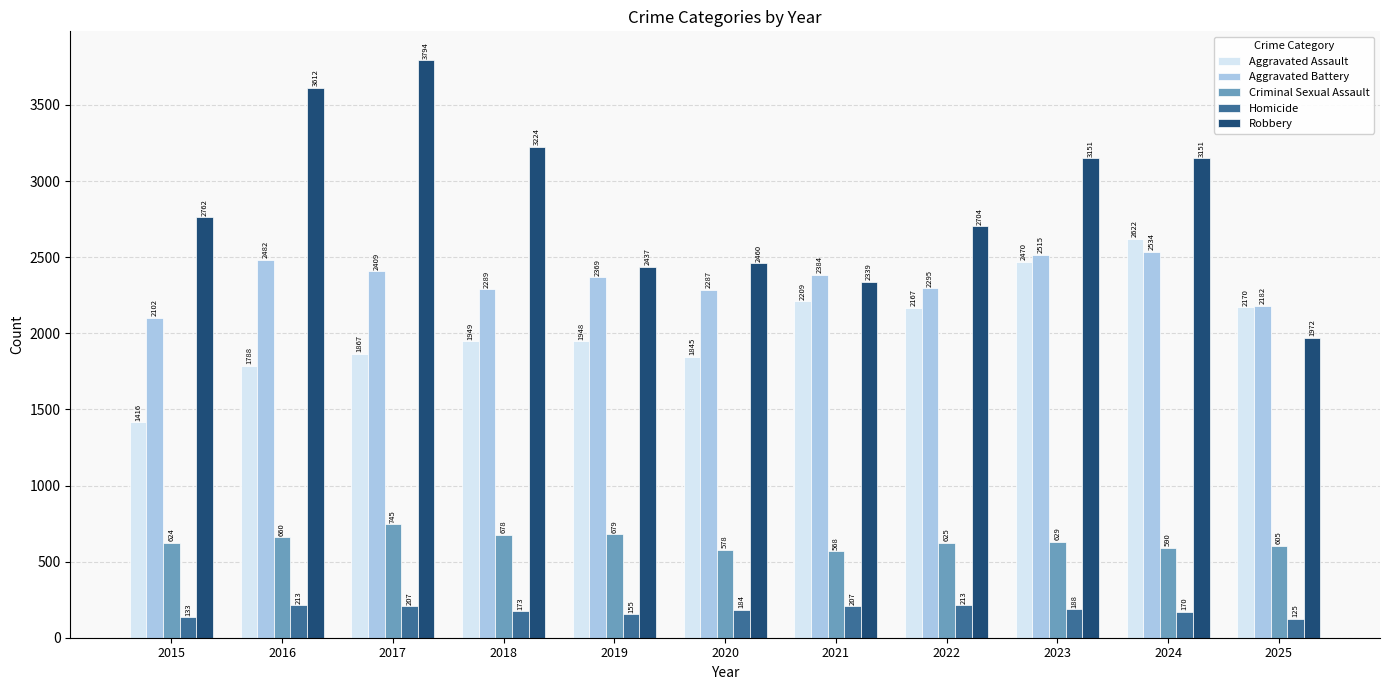

What is the difference between the highest and lowest values at 2017?

3587